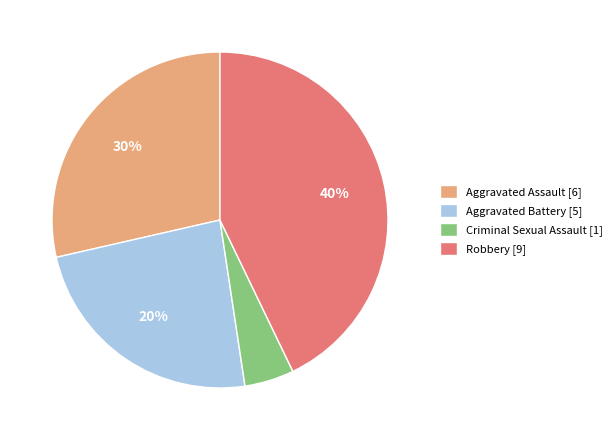

Which slice is the largest?

Robbery